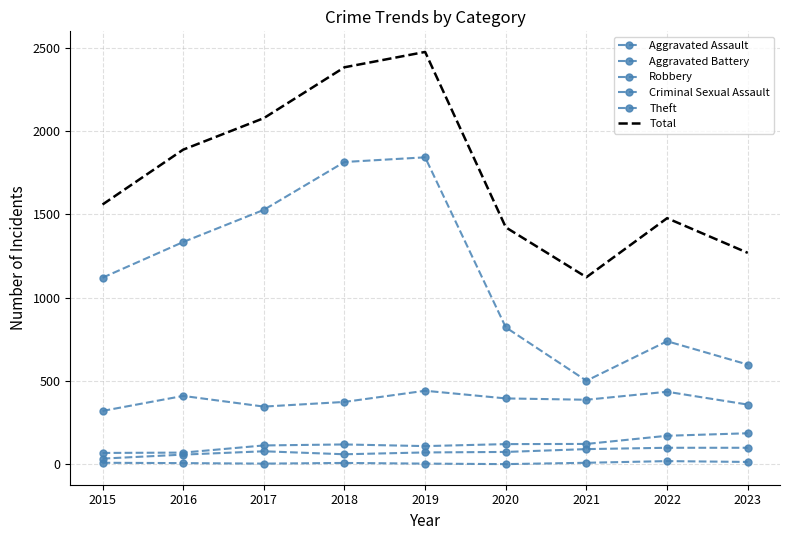

What is the difference between the second highest and minimum values in the Criminal Sexual Assault series?

13